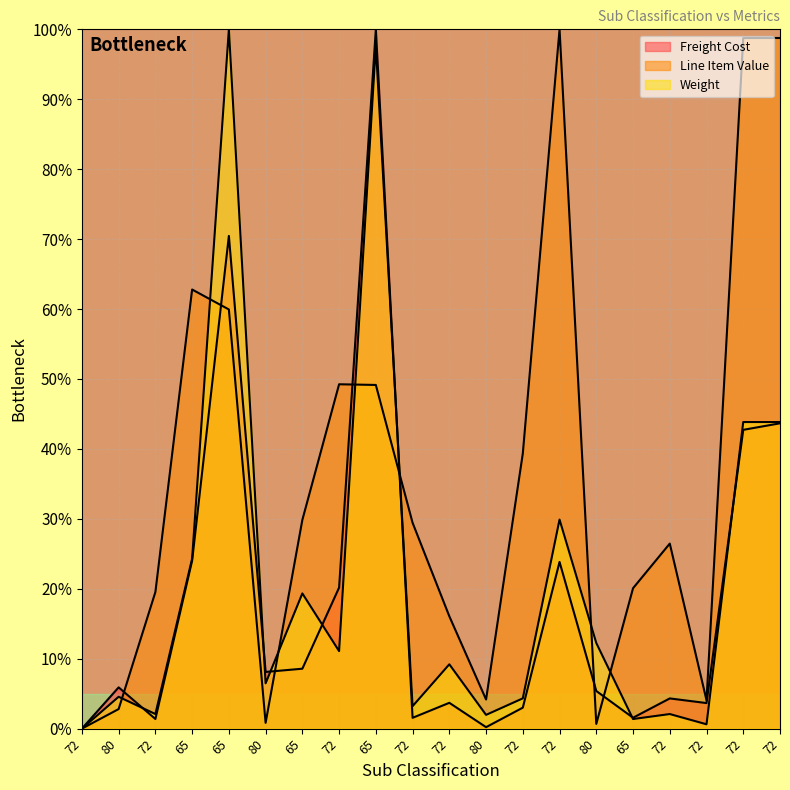

How many intersections are there between Line Item Value and Weight?

7